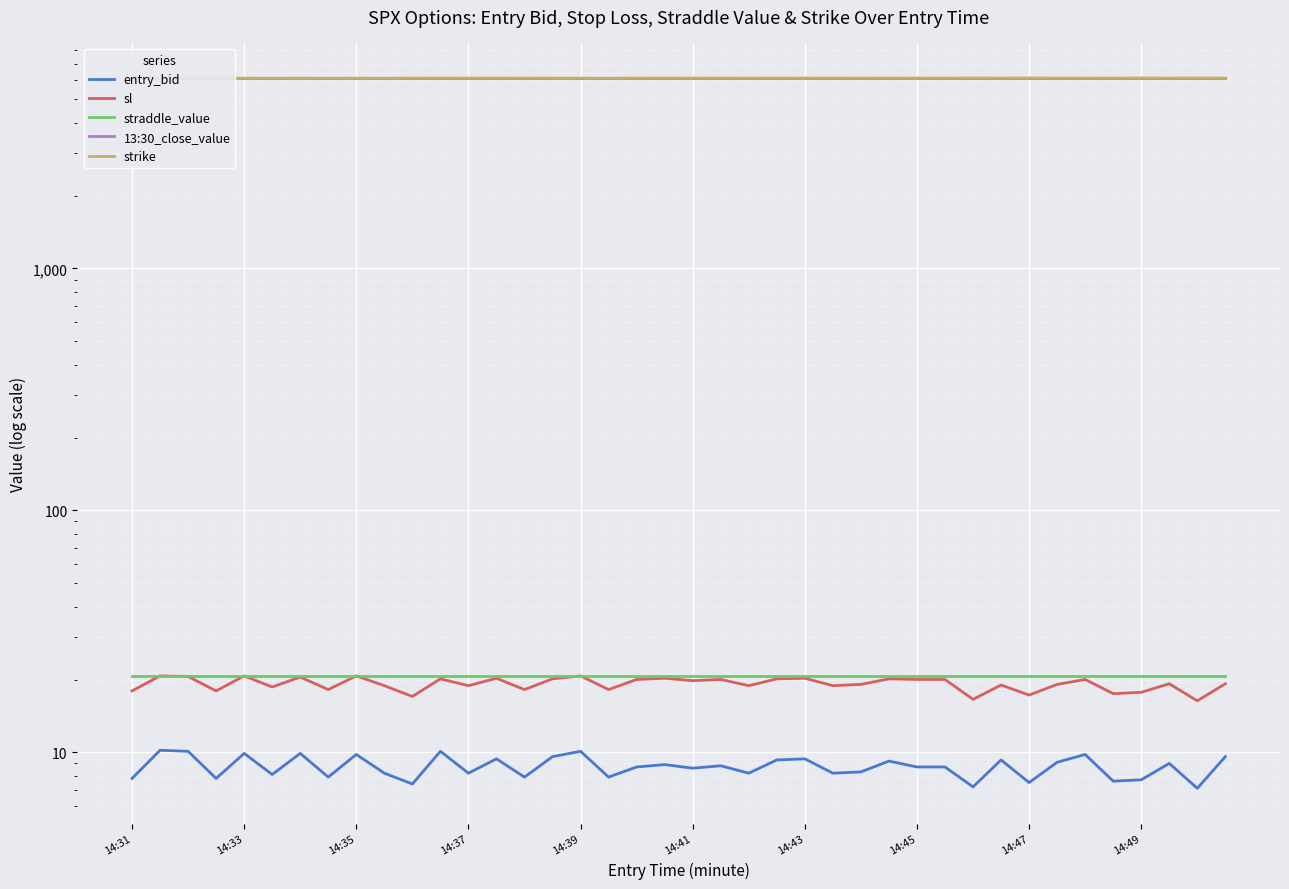

Which category has the highest value across all series?

30